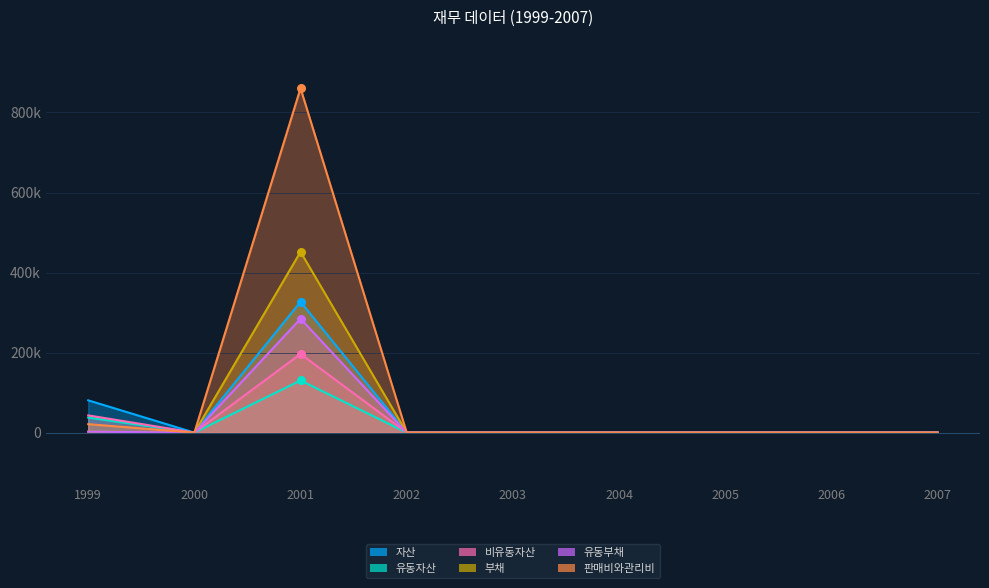

At how many categories does at least one series exceed 593407?

1